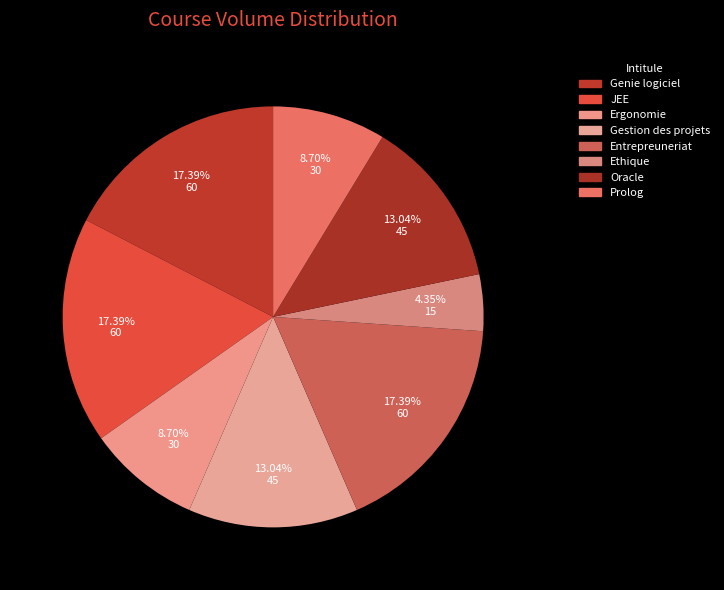

Which slice is the smallest?

Ethique